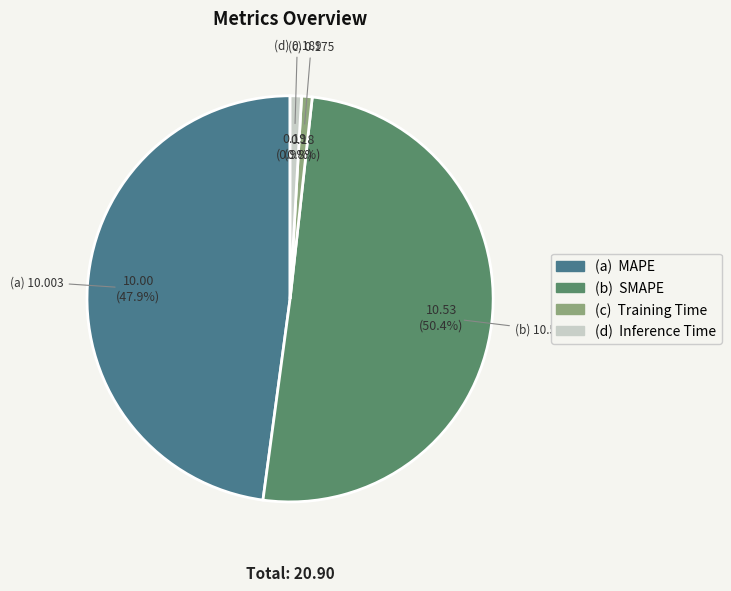

Does any single category account for the majority?

Yes